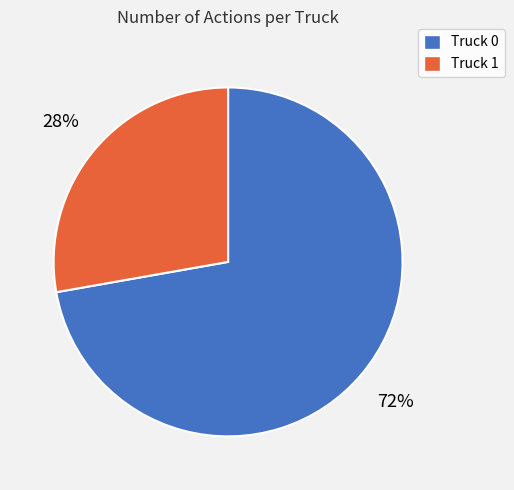

True or false: Truck 1 accounts for 18% of the total.

False